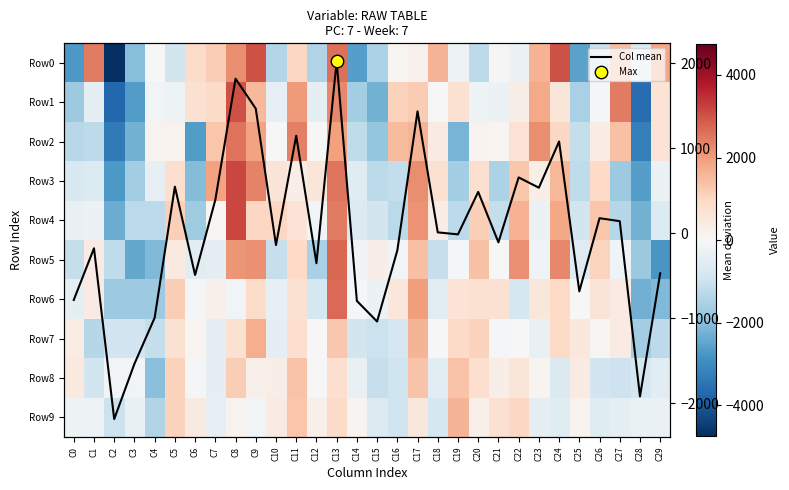

List the series in order of their peak value, highest first.

Row3, Row4, Row1, Row0, Row5, Row6, Row2, Col mean, Row7, Row9, Row8